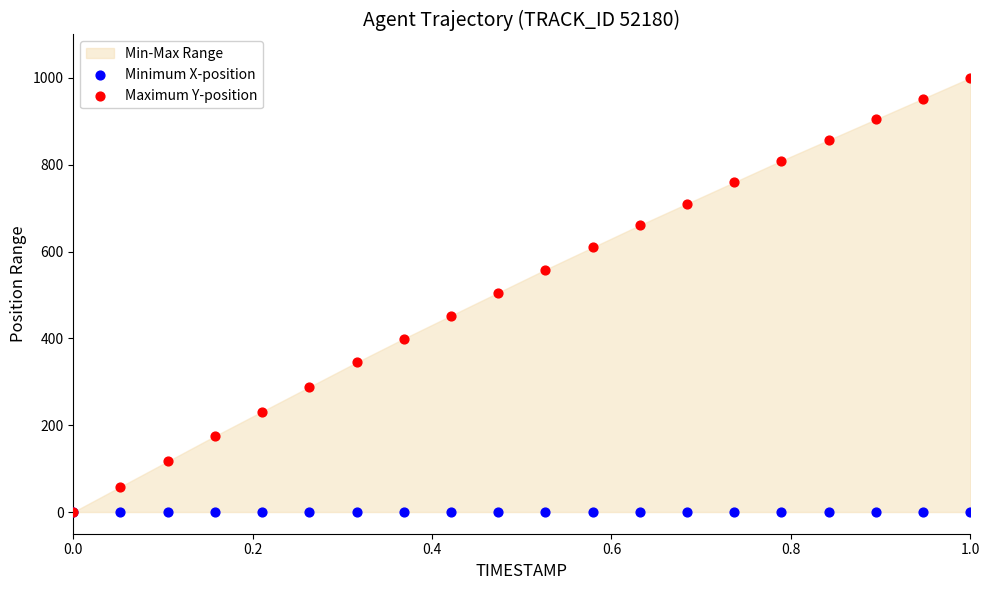

Which series contains the highest Y value?

Maximum Y-position